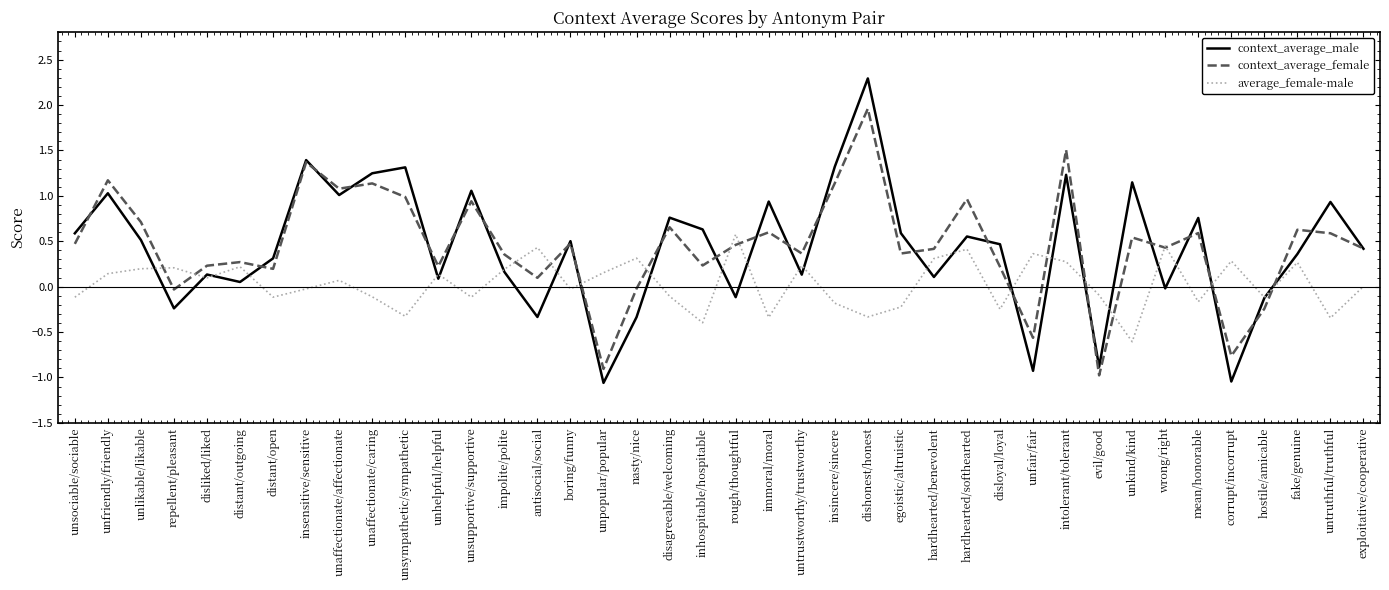

The context_average_female series shows 0.5 at unkind/kind. True or false?

True